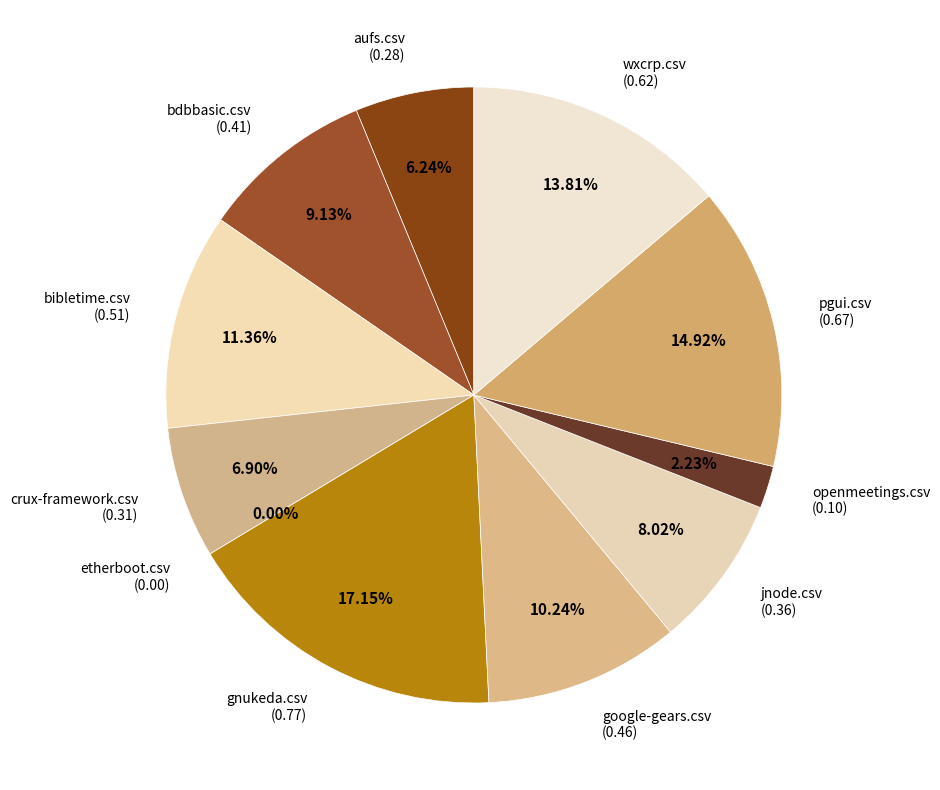

What portion of the pie excludes google-gears.csv?

89.8%